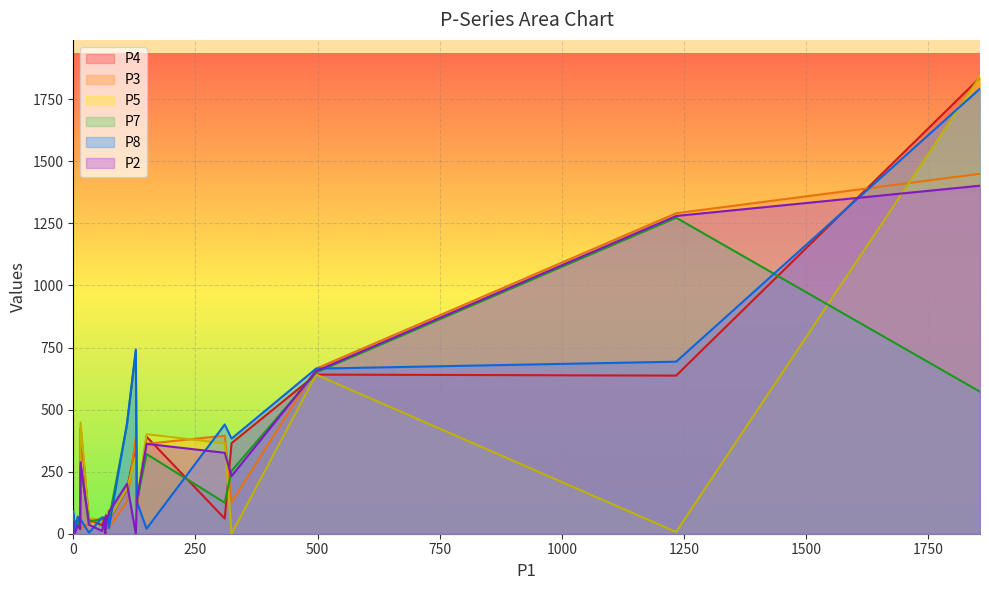

Reading left to right, extract all data points from this chart.

P4: 40	61	641	46	365	22	34	33	112	637	425	54	39	60	4	34	53	62	27	51	19	44	1837	12	354	181	58	14	70	391	57	61	21
P3: 49	12	665	67	127	0	71	27	130	1291	20	24	30	91	78	65	45	65	65	13	5	36	1450	3	387	129	41	6	64	362	66	395	64
P5: 61	67	641	67	0	63	64	41	125	7	448	58	30	96	8	55	36	48	27	34	23	49	1842	16	310	184	62	24	73	401	73	364	63
P7: 71	49	650	54	253	47	41	50	129	1273	272	58	7	39	18	59	17	53	35	34	25	60	572	25	734	438	49	27	77	321	60	125	34
P8: 92	55	665	56	383	57	69	22	130	693	58	23	9	56	72	65	45	64	65	41	29	69	1793	32	742	446	4	6	79	20	73	440	64
P2: 40	5	655	25	232	49	69	11	135	1280	288	88	9	78	72	11	20	64	10	6	3	33	1402	0	0	201	36	3	0	362	70	326	0